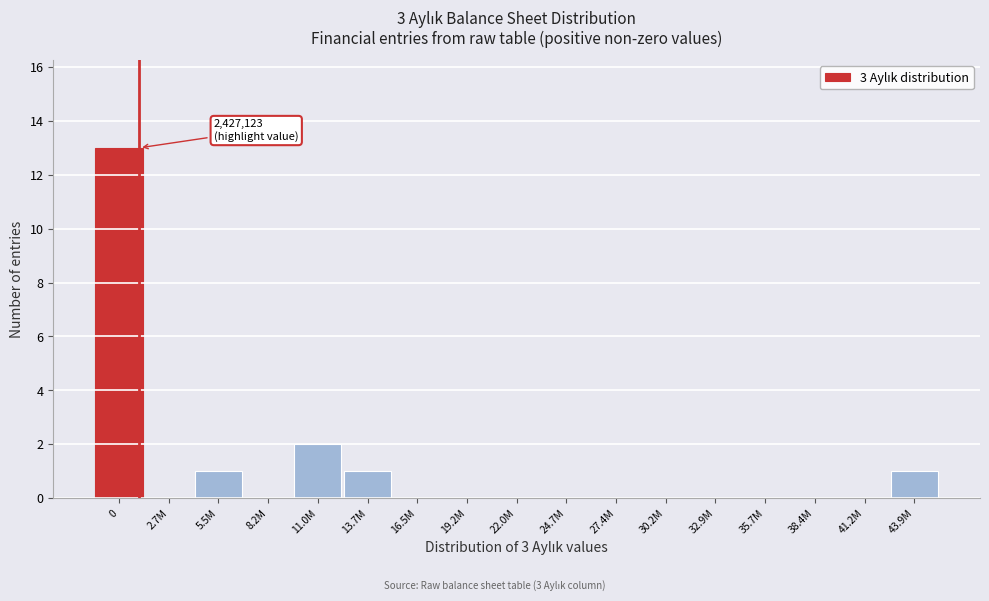

Reading left to right, transcribe all the data shown in this chart.

0=13	2.7M=0	5.5M=1	8.2M=0	11.0M=2	13.7M=1	16.5M=0	19.2M=0	22.0M=0	24.7M=0	27.4M=0	30.2M=0	32.9M=0	35.7M=0	38.4M=0	41.2M=0	43.9M=1